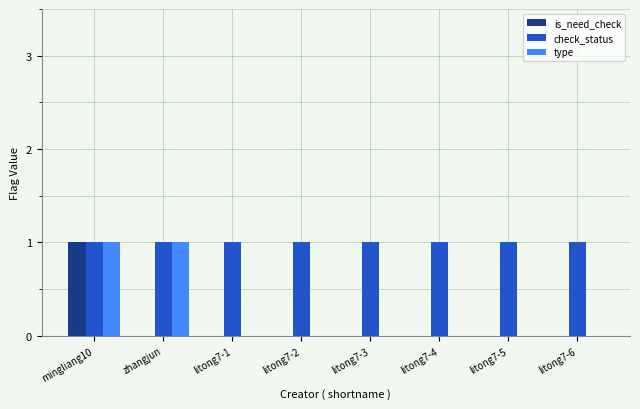

At which category is the sum across all series the highest?

mingliang10